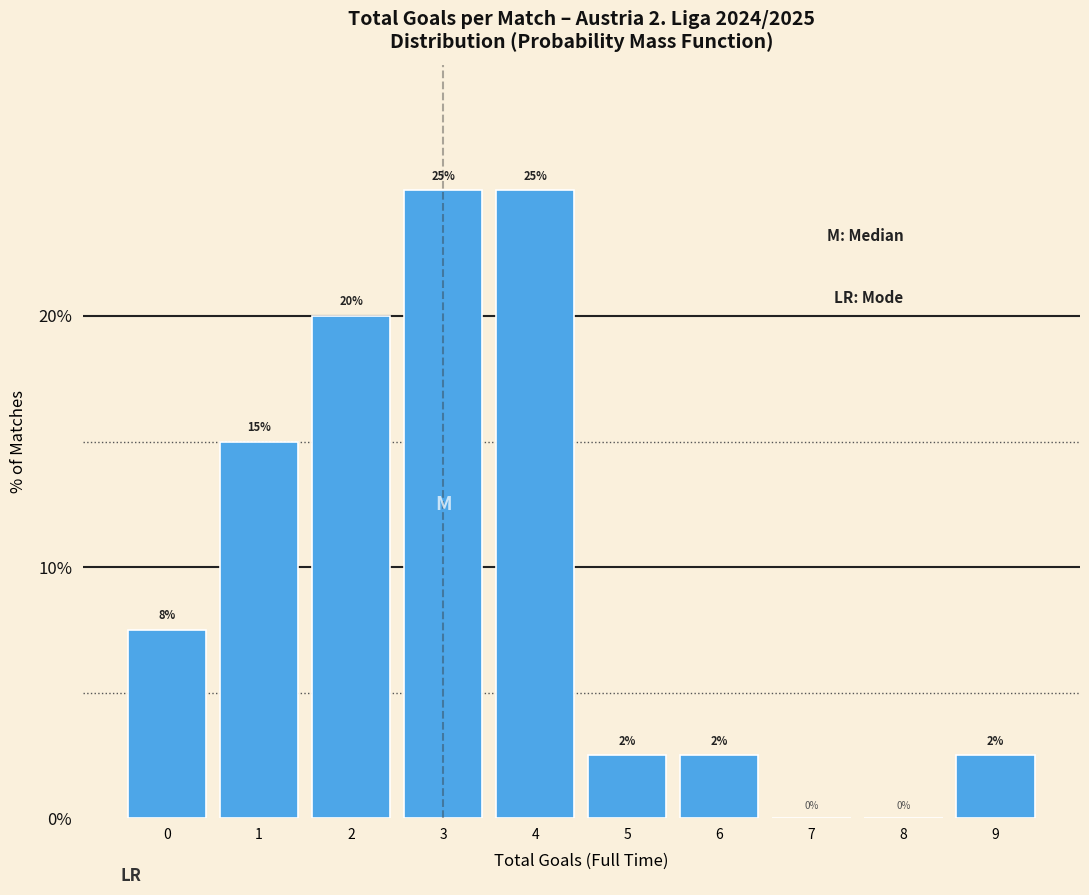

True or false: the data shows 2.5 at 9.

True